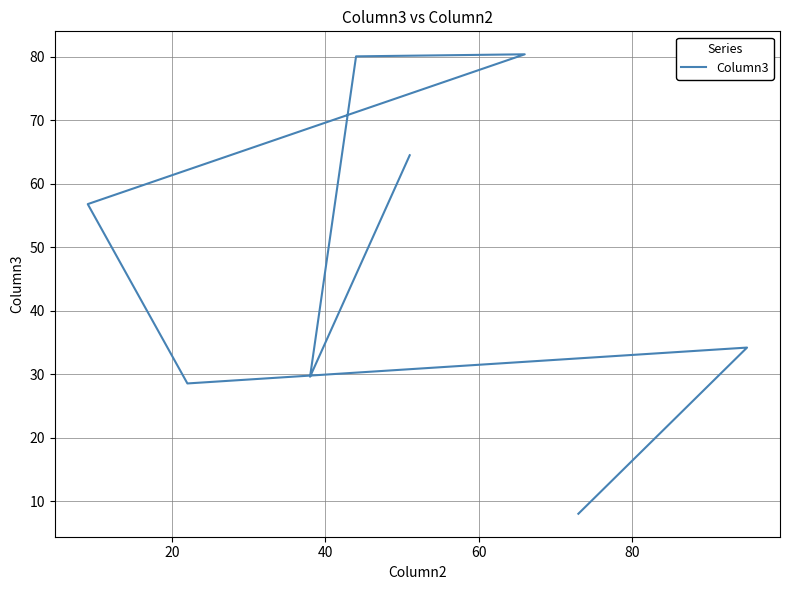

Count the number of data series in this chart.

1